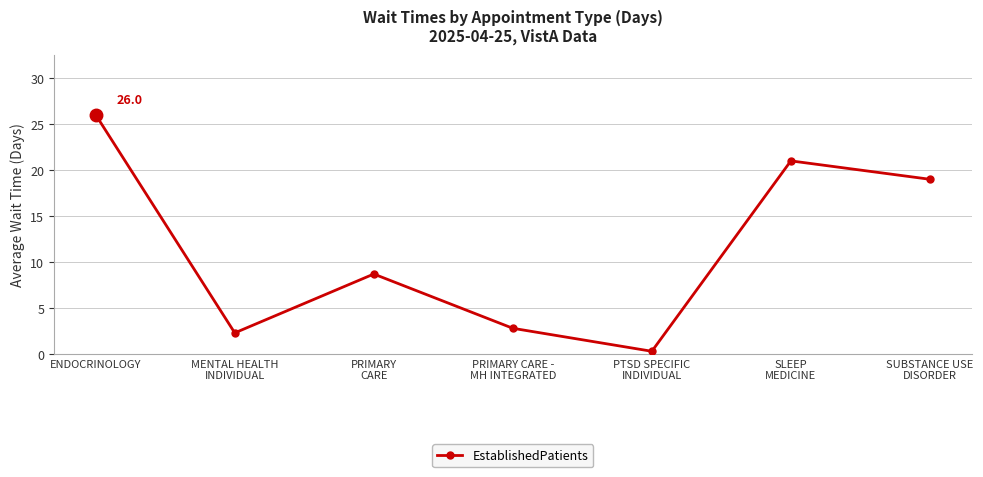

What is the label of the 3rd point from the right?

PTSD SPECIFIC
INDIVIDUAL